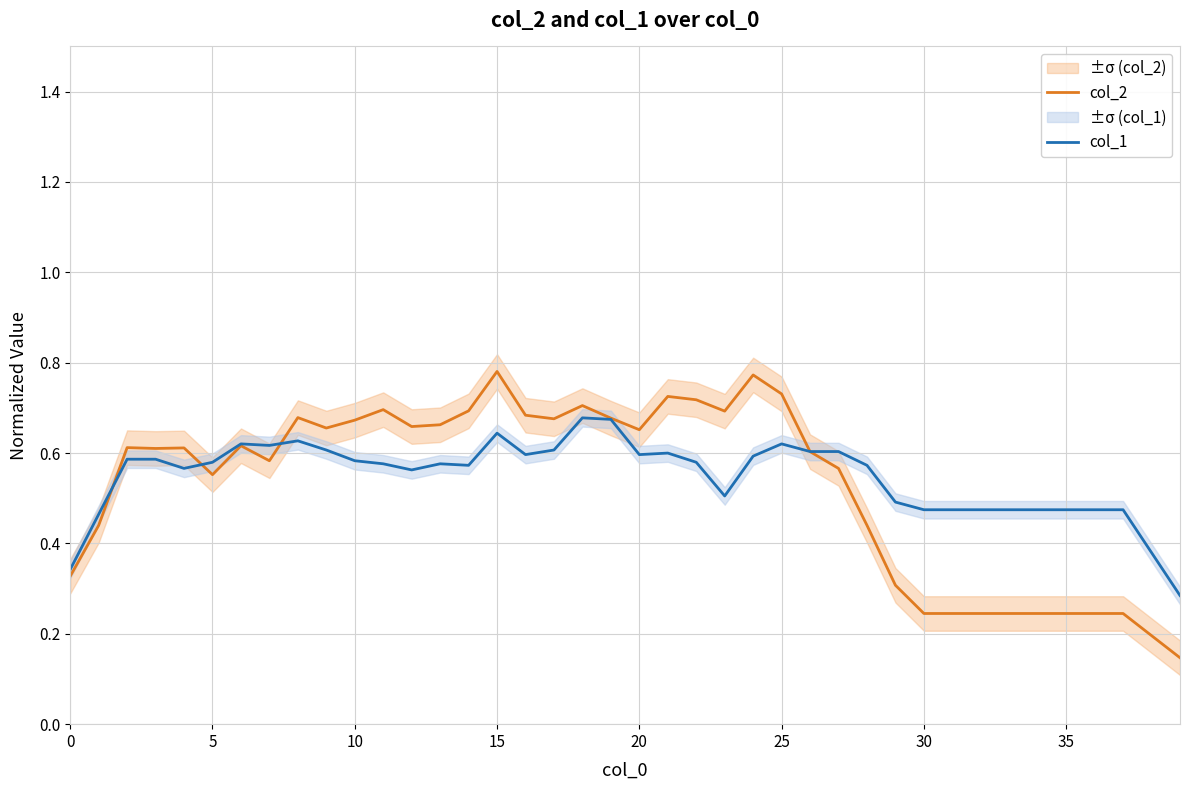

What is the average value of the col_1 series?

0.5